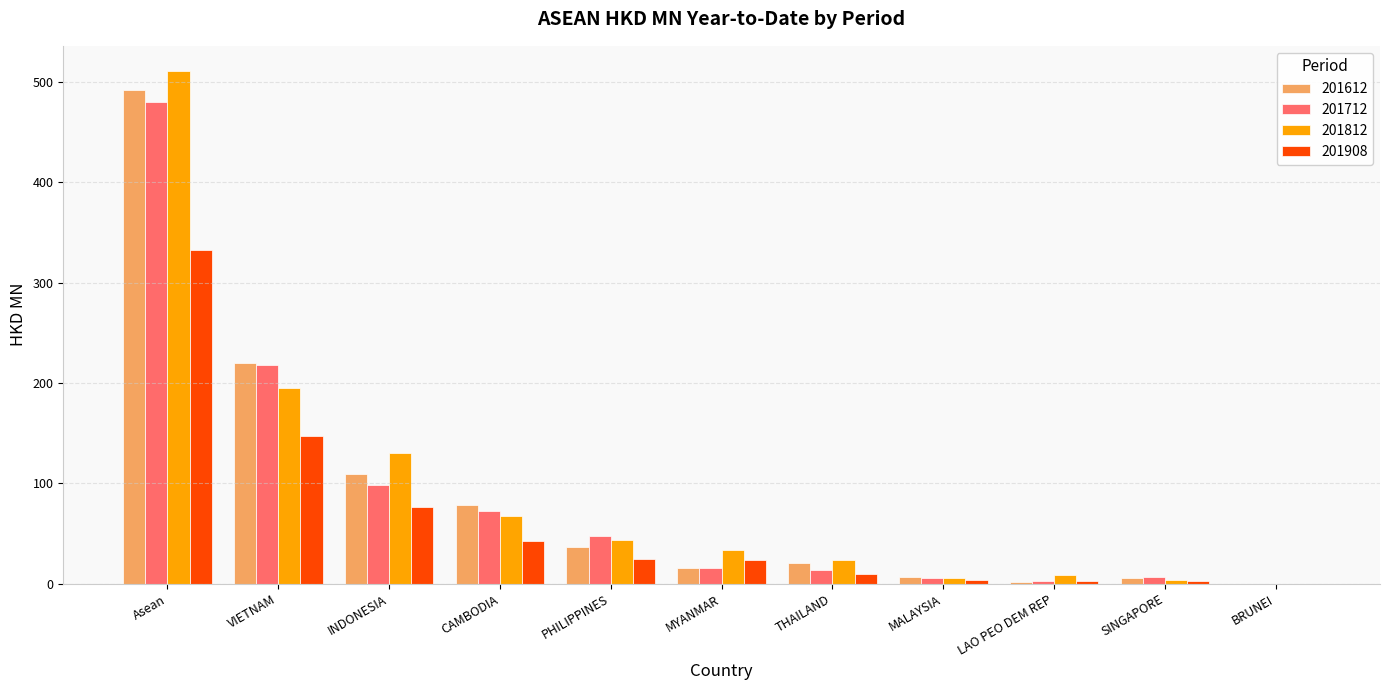

What is the maximum value for 201712?

479.8